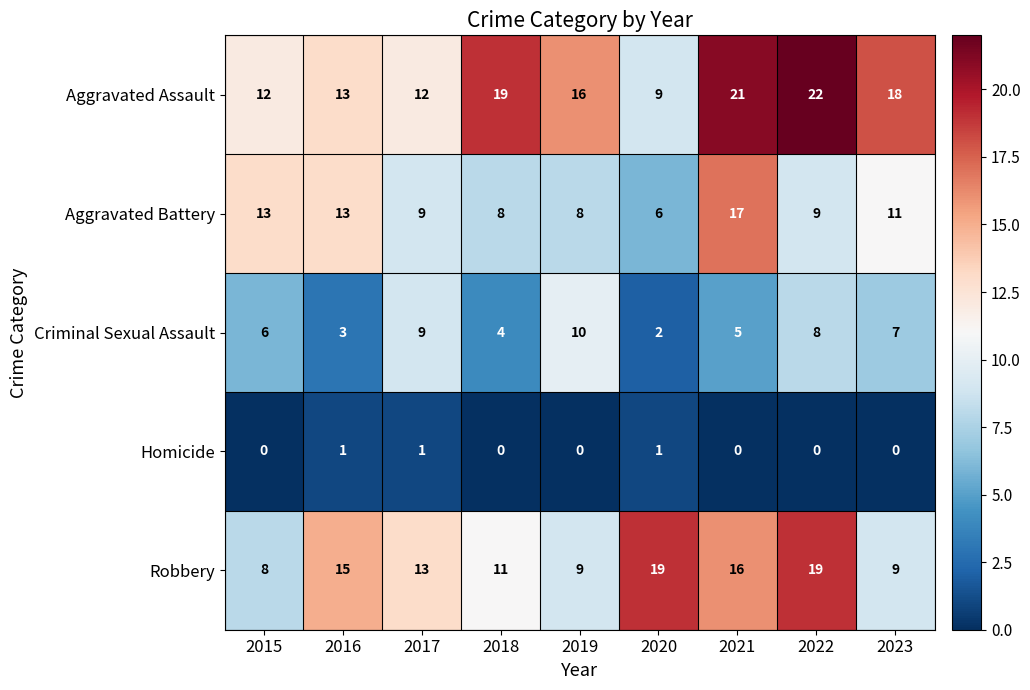

List the series in order of their peak value, highest first.

Aggravated Assault, Robbery, Aggravated Battery, Criminal Sexual Assault, Homicide